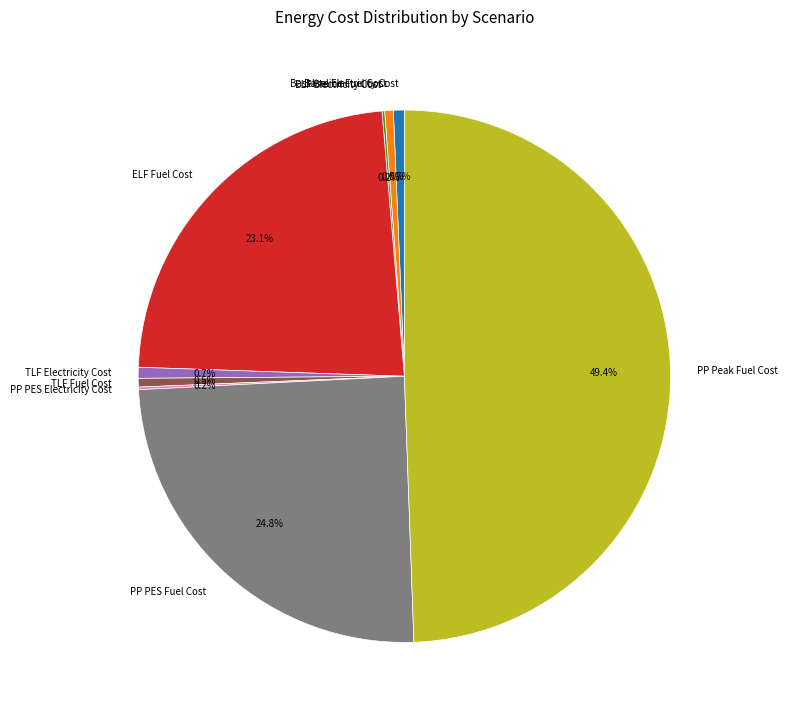

Between PP PES Fuel Cost and PP Peak Fuel Cost, which is larger?

PP Peak Fuel Cost